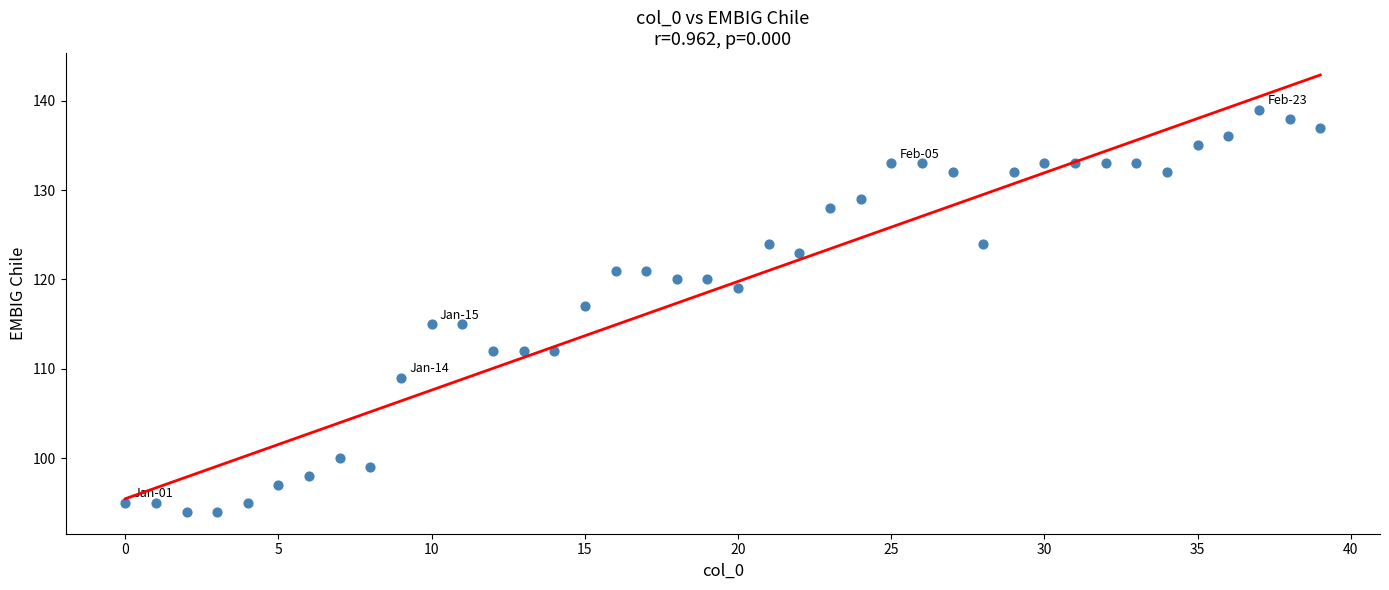

What is the range of Y values (max minus min)?

45